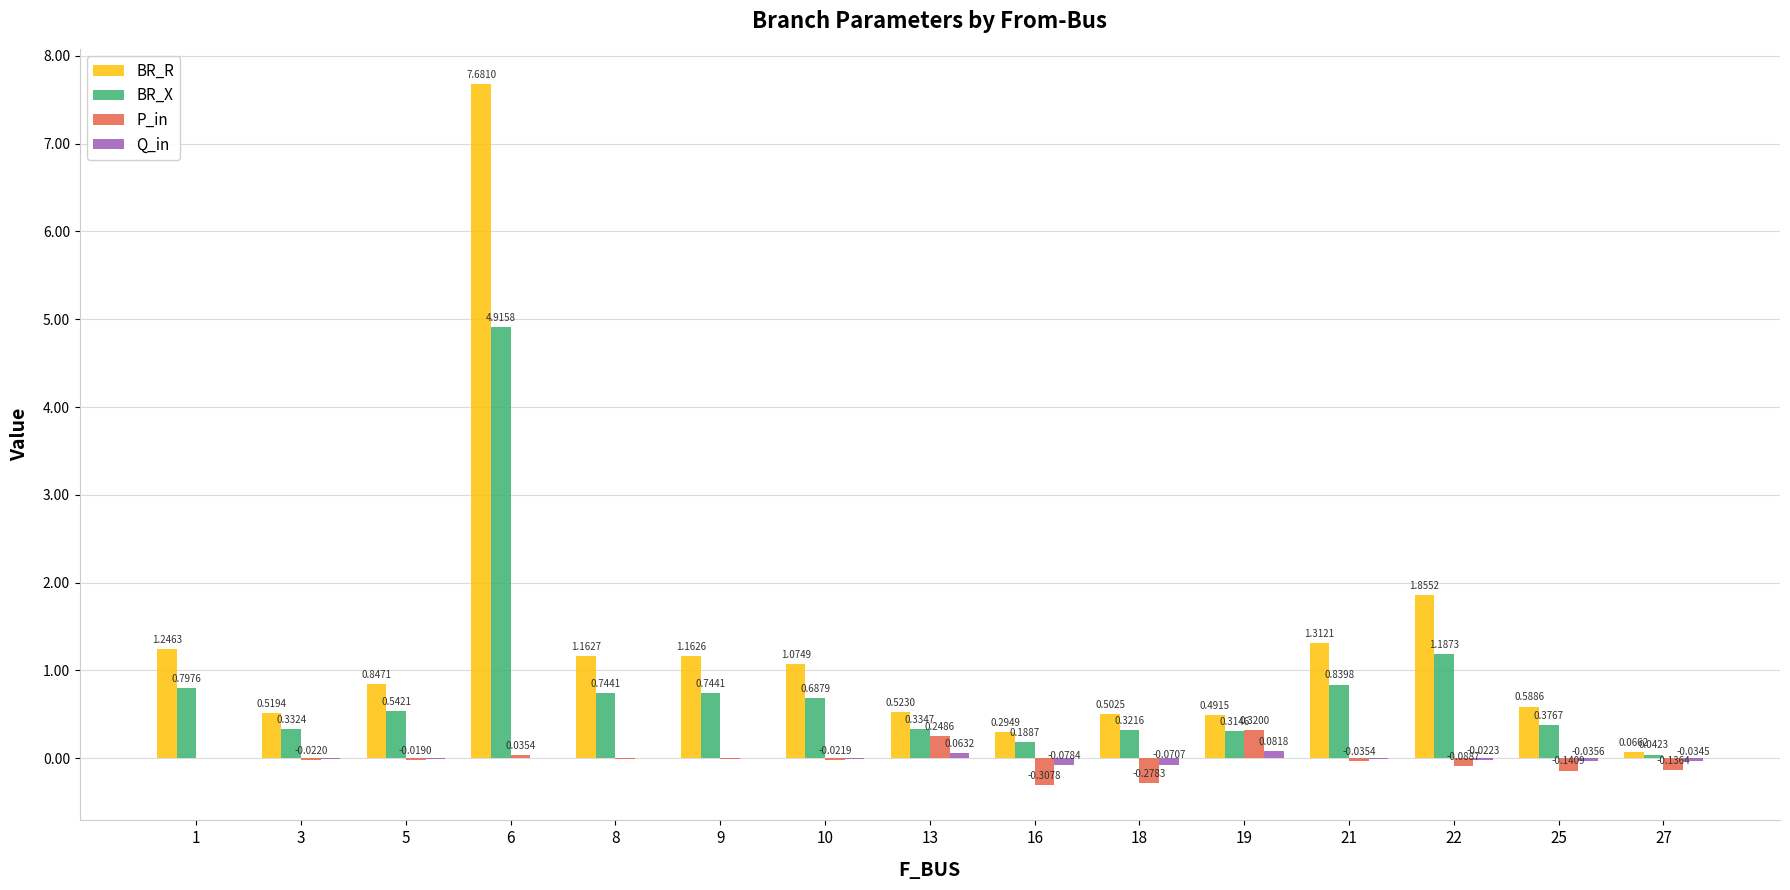

The value of BR_X at 5 is 0.1. True or false?

False